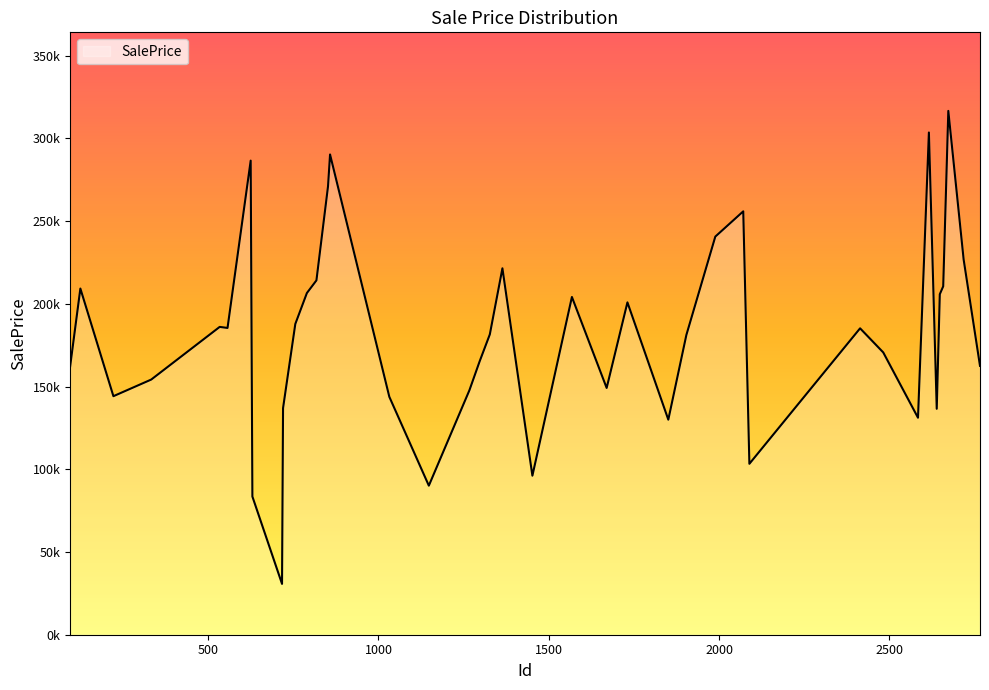

Rank the categories by value from lowest to highest.

717, 630, 1148, 1452, 2089, 1851, 2584, 2639, 720, 1032, 222, 1267, 1670, 333, 95, 2766, 1297, 2482, 1904, 1327, 2414, 557, 534, 756, 1731, 1568, 2648, 790, 125, 2658, 818, 1364, 2718, 1989, 2071, 852, 625, 858, 2616, 2673